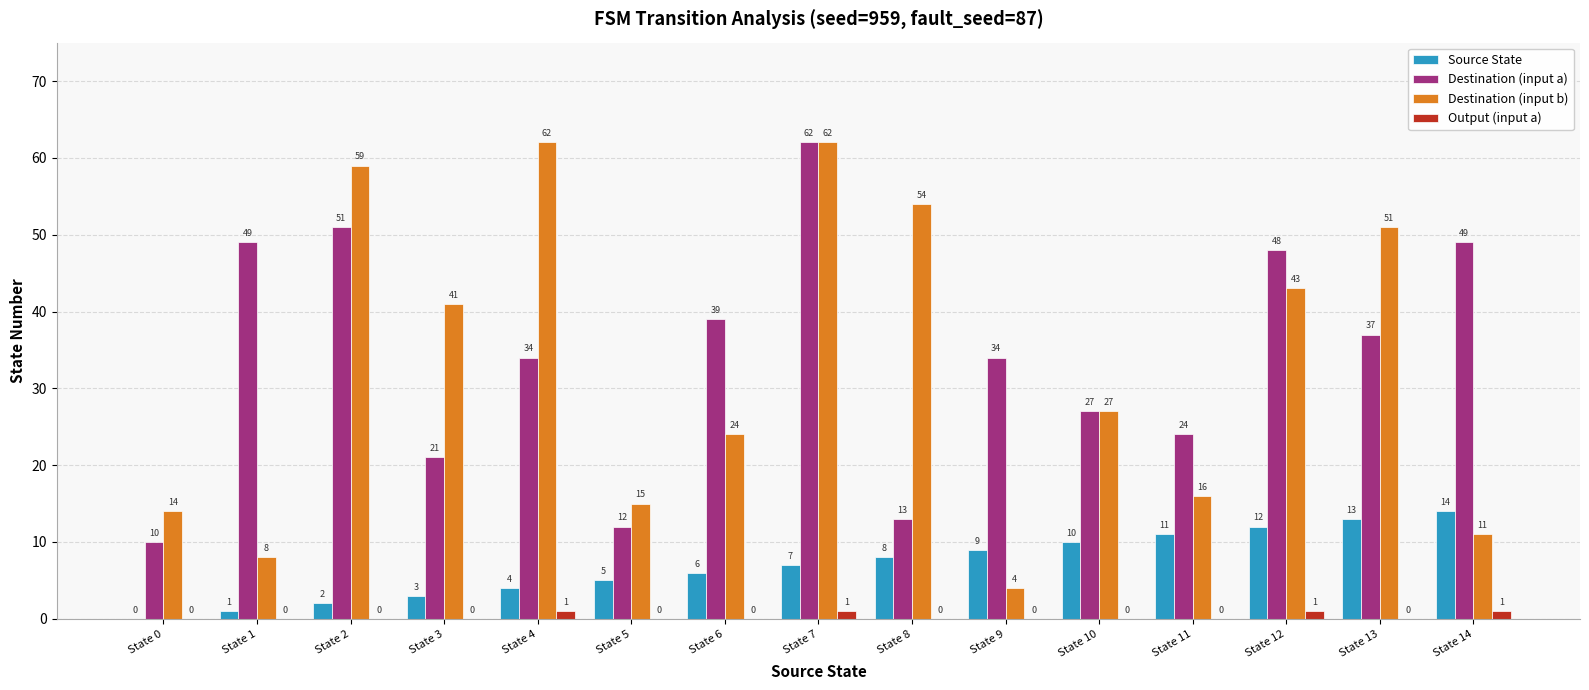

What is the sum of all Output (input a) values?

4